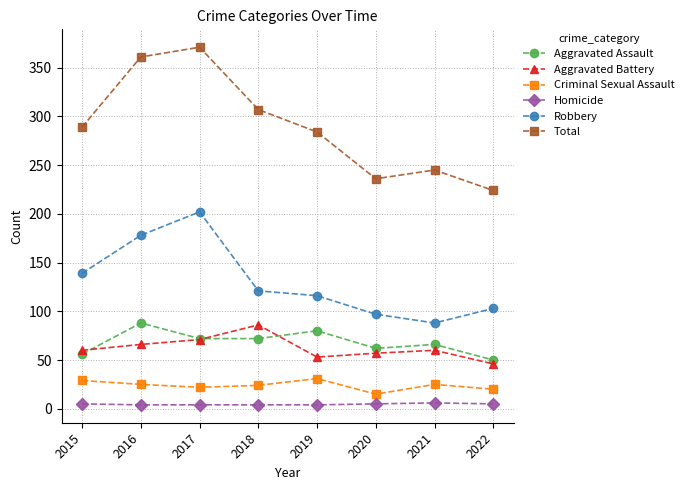

At which label does Total reach its peak?

2017